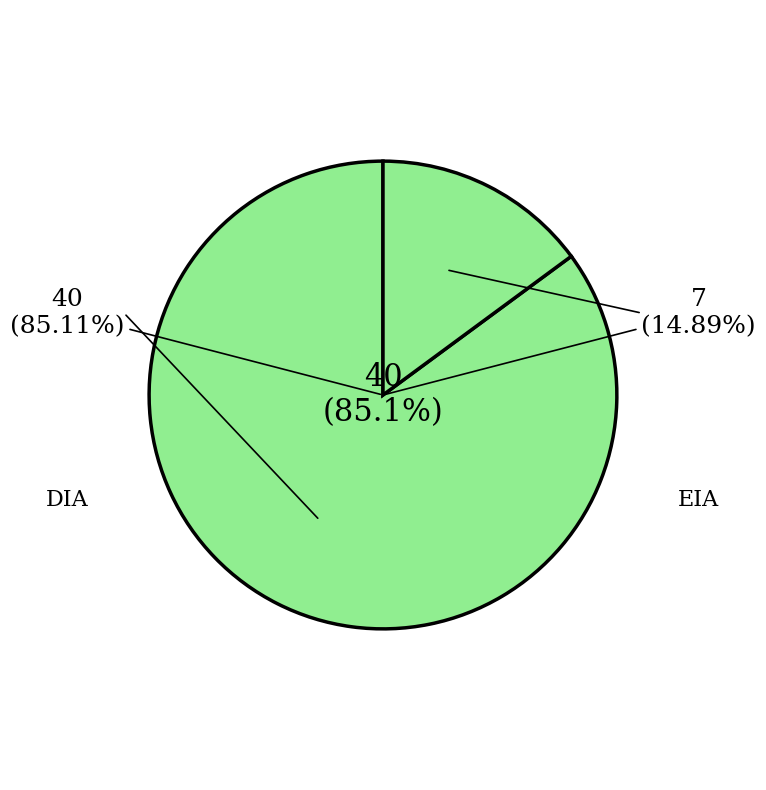

Does any single category account for the majority?

Yes